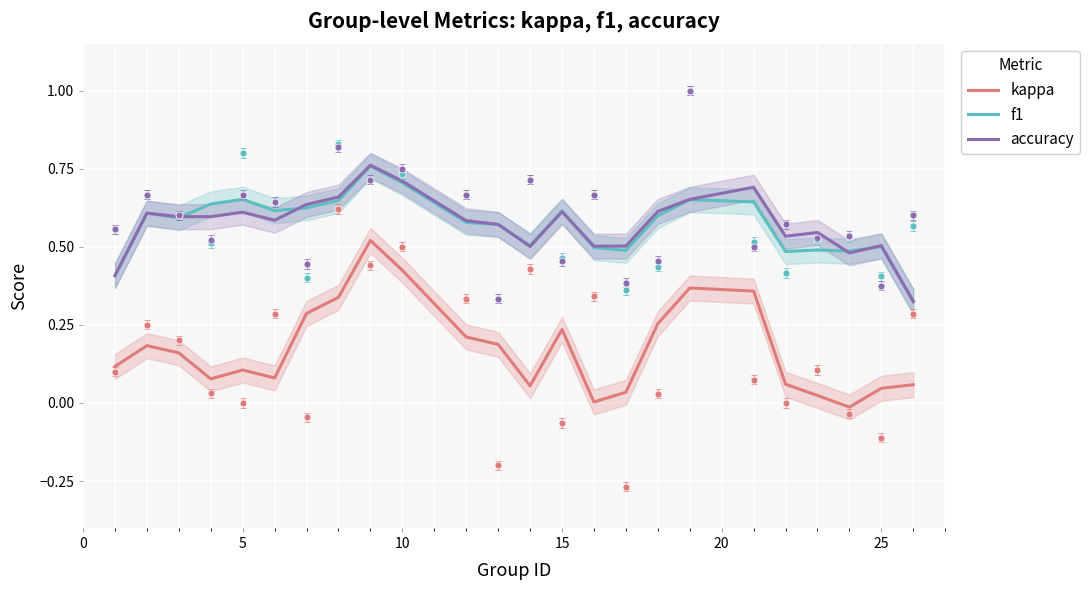

True or false: accuracy has a value of 0.8 at 5.

False